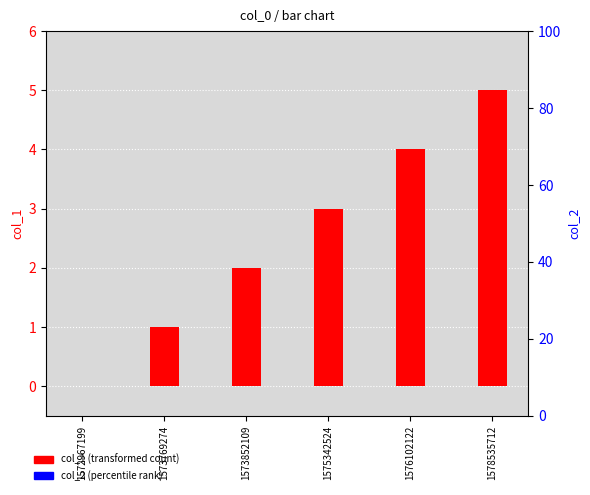

Which series has the largest total across all categories?

col_1